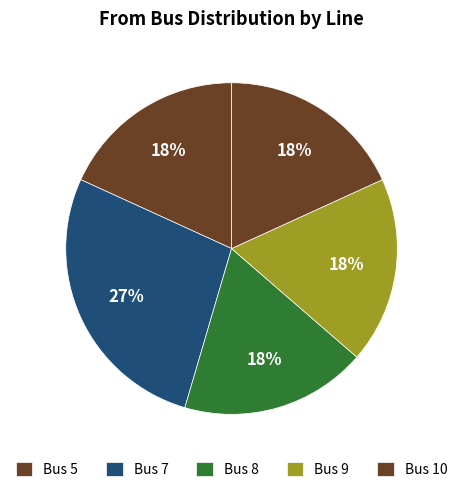

Which slice is the largest?

Bus 7